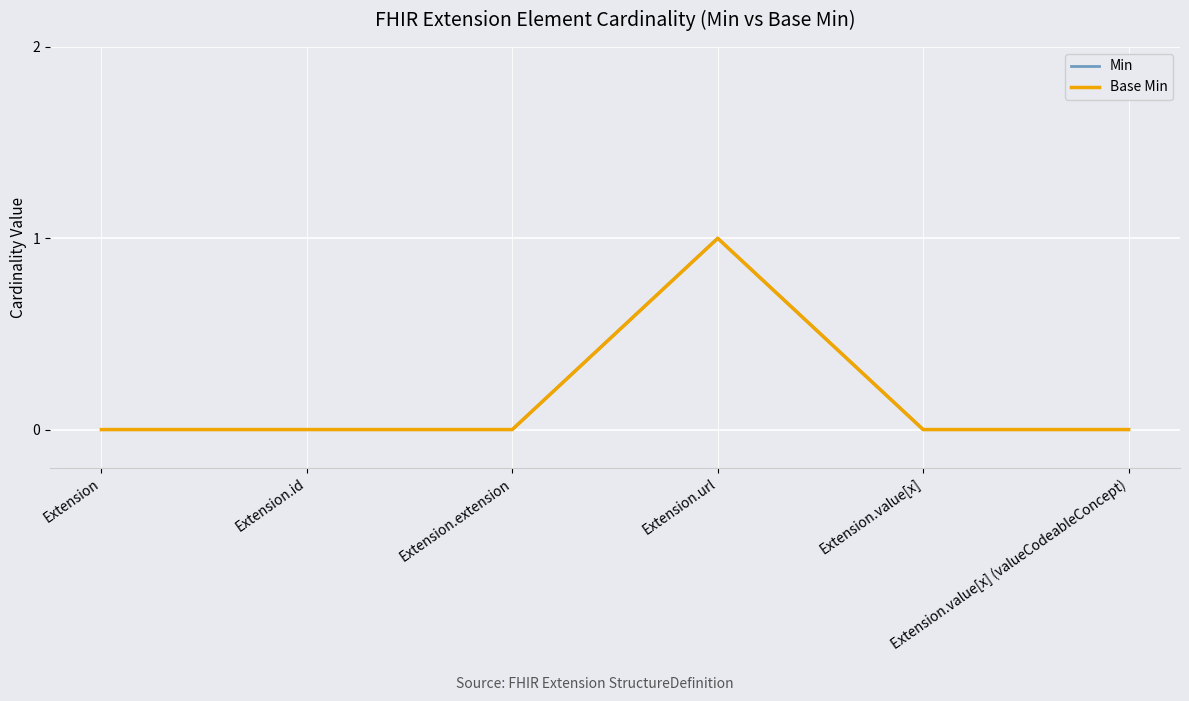

True or false: Base Min has more than 1 interior local peaks.

False